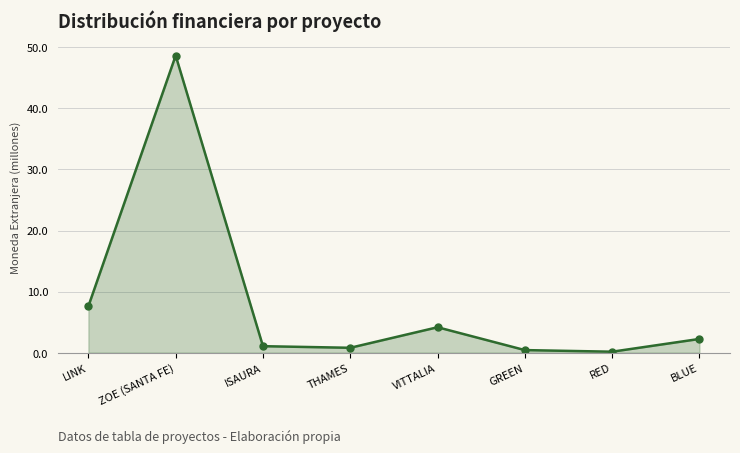

What is the difference between the second highest and minimum values?

7.4